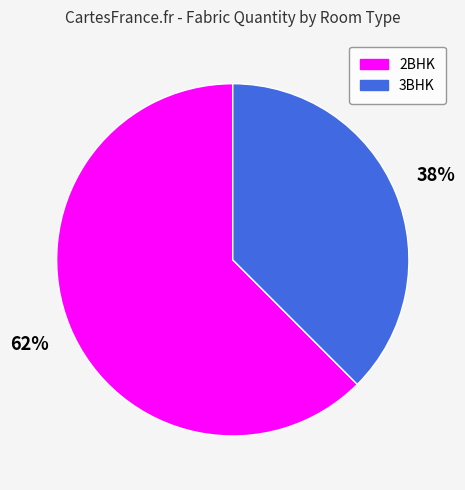

Is it true that 2BHK is 77% of the pie?

False